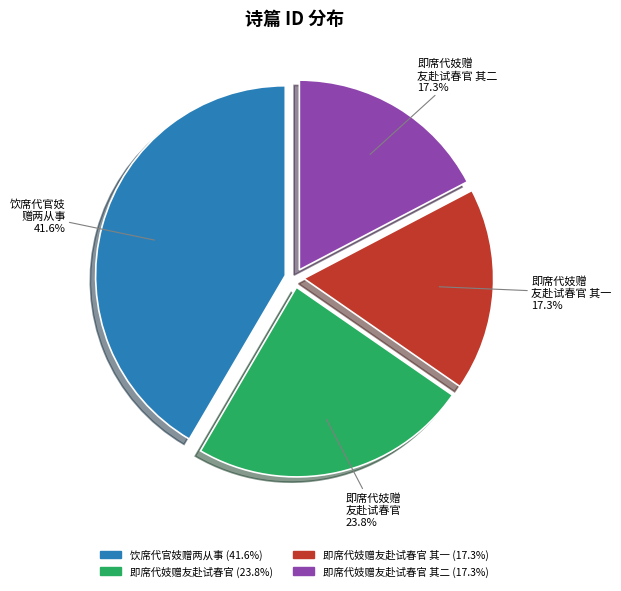

What is the largest slice in the pie chart?

饮席代官妓 赠两从事